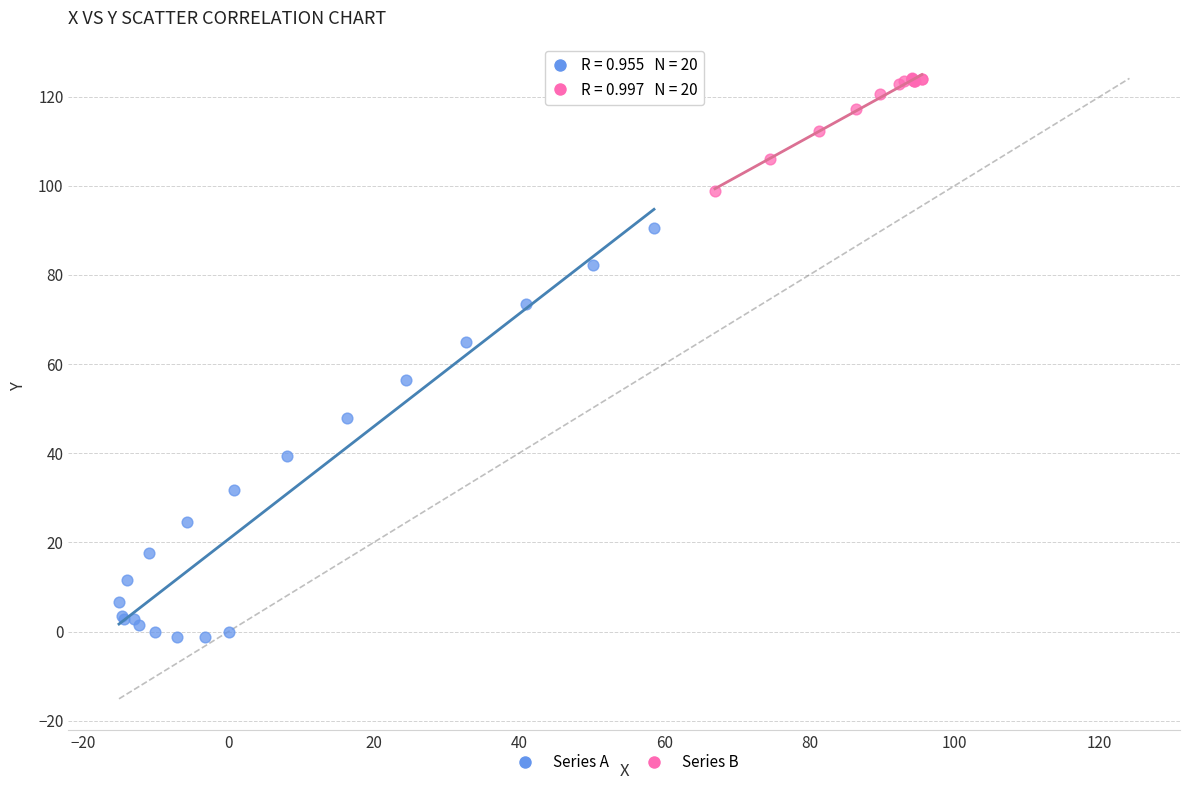

Which series has the largest Y range (max minus min)?

Series A